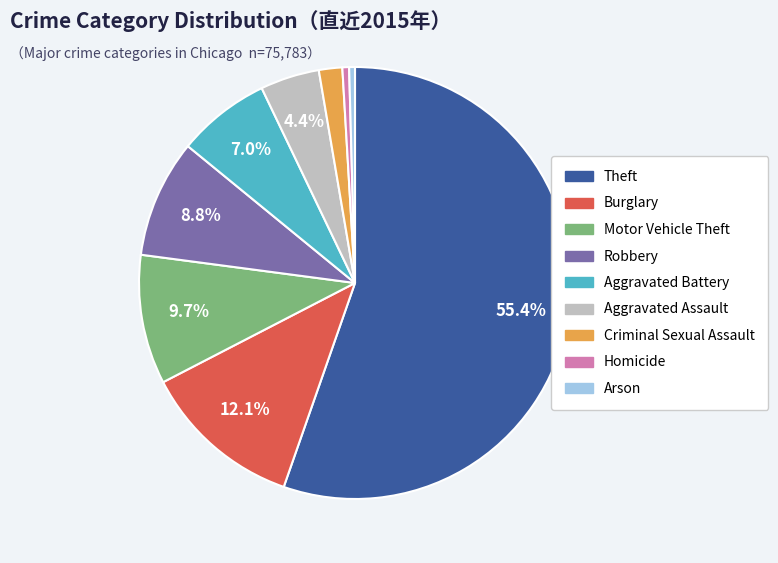

Between Aggravated Battery and Motor Vehicle Theft, which is larger?

Motor Vehicle Theft